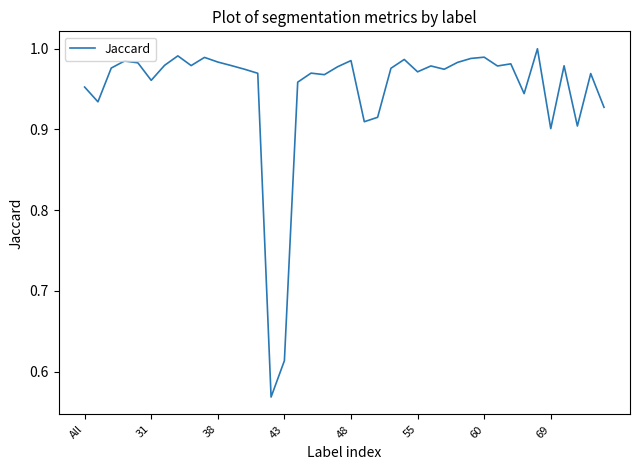

Is this an area chart (filled region under the line)?

No